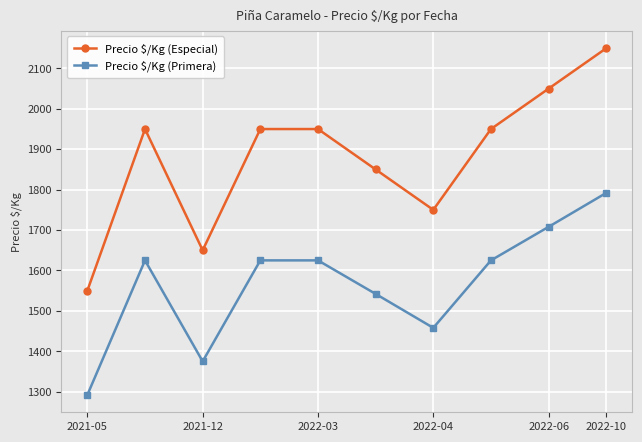

How many interior local valleys does the Precio $/Kg (Primera) series have?

2